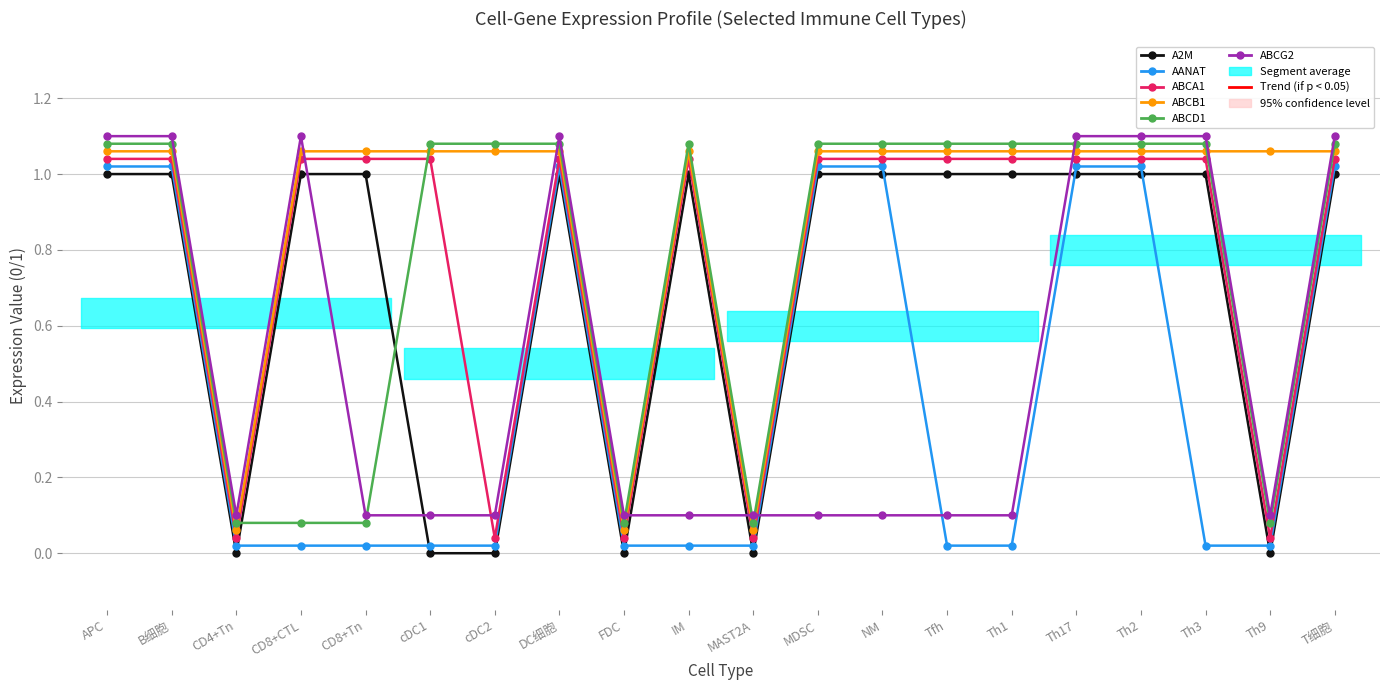

What are all the series names shown in the legend?

A2M, AANAT, ABCA1, ABCB1, ABCD1, ABCG2